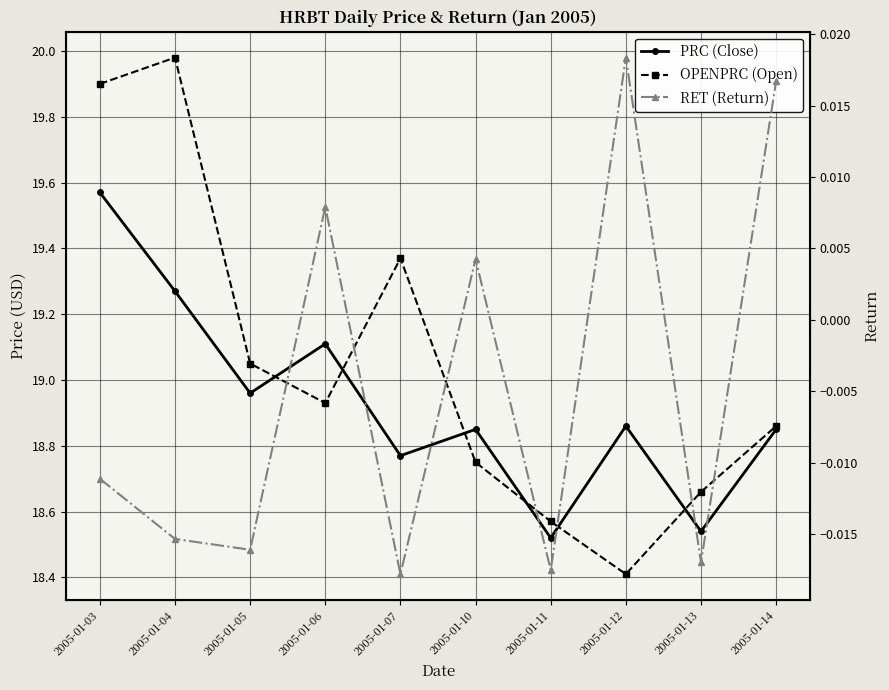

What is the minimum value for PRC (Close)?

18.5